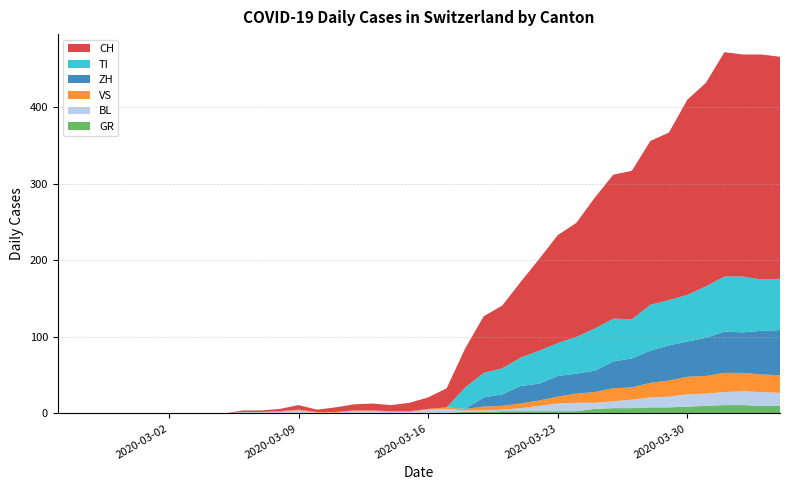

Reading left to right, what are all the values shown in this chart?

GR: 2020-02-25=0	2020-02-26=0	2020-02-27=0	2020-02-28=0	2020-02-29=0	2020-03-01=0	2020-03-02=0	2020-03-03=0	2020-03-04=0	2020-03-05=0	2020-03-06=0	2020-03-07=0	2020-03-08=0	2020-03-09=0	2020-03-10=0	2020-03-11=0	2020-03-12=0	2020-03-13=0	2020-03-14=0	2020-03-15=0	2020-03-16=1	2020-03-17=1	2020-03-18=2	2020-03-19=2	2020-03-20=3	2020-03-21=3	2020-03-22=3	2020-03-23=3	2020-03-24=3	2020-03-25=6	2020-03-26=7	2020-03-27=7	2020-03-28=8	2020-03-29=8	2020-03-30=9	2020-03-31=10	2020-04-01=11	2020-04-02=11	2020-04-03=10	2020-04-04=10
BL: 2020-02-25=0	2020-02-26=0	2020-02-27=0	2020-02-28=0	2020-02-29=0	2020-03-01=0	2020-03-02=0	2020-03-03=0	2020-03-04=0	2020-03-05=0	2020-03-06=2	2020-03-07=2	2020-03-08=2	2020-03-09=4	2020-03-10=1	2020-03-11=1	2020-03-12=3	2020-03-13=3	2020-03-14=2	2020-03-15=2	2020-03-16=4	2020-03-17=5	2020-03-18=2	2020-03-19=2	2020-03-20=2	2020-03-21=4	2020-03-22=7	2020-03-23=10	2020-03-24=11	2020-03-25=8	2020-03-26=9	2020-03-27=11	2020-03-28=13	2020-03-29=14	2020-03-30=16	2020-03-31=16	2020-04-01=17	2020-04-02=18	2020-04-03=18	2020-04-04=17
TI: 2020-02-25=0	2020-02-26=0	2020-02-27=0	2020-02-28=0	2020-02-29=0	2020-03-01=0	2020-03-02=0	2020-03-03=0	2020-03-04=0	2020-03-05=0	2020-03-06=0	2020-03-07=0	2020-03-08=0	2020-03-09=0	2020-03-10=0	2020-03-11=0	2020-03-12=0	2020-03-13=0	2020-03-14=0	2020-03-15=0	2020-03-16=0	2020-03-17=0	2020-03-18=28	2020-03-19=32	2020-03-20=34	2020-03-21=37	2020-03-22=43	2020-03-23=43	2020-03-24=48	2020-03-25=55	2020-03-26=56	2020-03-27=51	2020-03-28=60	2020-03-29=59	2020-03-30=61	2020-03-31=67	2020-04-01=72	2020-04-02=73	2020-04-03=67	2020-04-04=67
VS: 2020-02-25=0	2020-02-26=0	2020-02-27=0	2020-02-28=0	2020-02-29=0	2020-03-01=0	2020-03-02=0	2020-03-03=0	2020-03-04=0	2020-03-05=0	2020-03-06=0	2020-03-07=0	2020-03-08=1	2020-03-09=1	2020-03-10=1	2020-03-11=1	2020-03-12=1	2020-03-13=1	2020-03-14=1	2020-03-15=1	2020-03-16=1	2020-03-17=2	2020-03-18=2	2020-03-19=5	2020-03-20=5	2020-03-21=6	2020-03-22=7	2020-03-23=9	2020-03-24=12	2020-03-25=14	2020-03-26=17	2020-03-27=16	2020-03-28=19	2020-03-29=21	2020-03-30=23	2020-03-31=23	2020-04-01=25	2020-04-02=24	2020-04-03=23	2020-04-04=23
ZH: 2020-02-25=0	2020-02-26=0	2020-02-27=0	2020-02-28=0	2020-02-29=0	2020-03-01=0	2020-03-02=0	2020-03-03=0	2020-03-04=0	2020-03-05=0	2020-03-06=0	2020-03-07=0	2020-03-08=0	2020-03-09=0	2020-03-10=0	2020-03-11=0	2020-03-12=0	2020-03-13=0	2020-03-14=0	2020-03-15=0	2020-03-16=0	2020-03-17=0	2020-03-18=0	2020-03-19=12	2020-03-20=15	2020-03-21=23	2020-03-22=22	2020-03-23=27	2020-03-24=26	2020-03-25=28	2020-03-26=35	2020-03-27=38	2020-03-28=42	2020-03-29=46	2020-03-30=46	2020-03-31=50	2020-04-01=54	2020-04-02=53	2020-04-03=57	2020-04-04=59
CH: 2020-02-25=0	2020-02-26=0	2020-02-27=0	2020-02-28=0	2020-02-29=0	2020-03-01=0	2020-03-02=0	2020-03-03=0	2020-03-04=0	2020-03-05=0	2020-03-06=2	2020-03-07=2	2020-03-08=3	2020-03-09=6	2020-03-10=3	2020-03-11=6	2020-03-12=8	2020-03-13=9	2020-03-14=8	2020-03-15=11	2020-03-16=15	2020-03-17=25	2020-03-18=51	2020-03-19=74	2020-03-20=82	2020-03-21=99	2020-03-22=120	2020-03-23=141	2020-03-24=149	2020-03-25=171	2020-03-26=188	2020-03-27=194	2020-03-28=214	2020-03-29=219	2020-03-30=255	2020-03-31=266	2020-04-01=293	2020-04-02=290	2020-04-03=294	2020-04-04=290